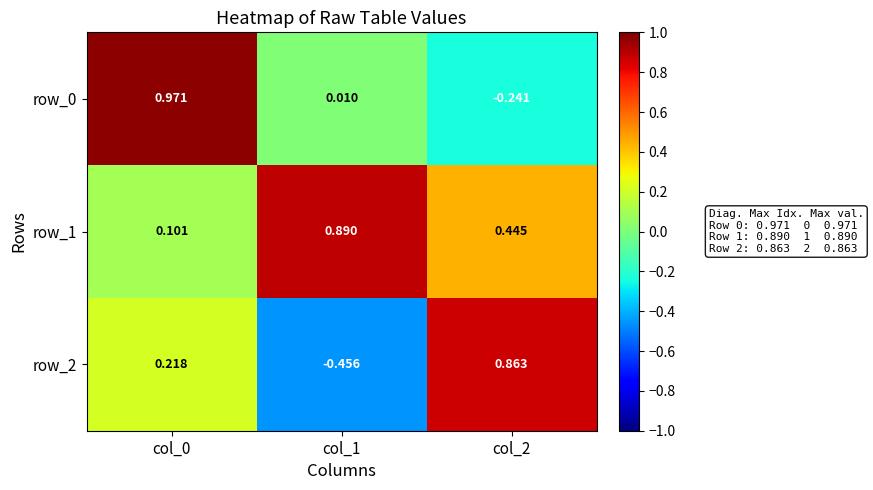

Read the row_2 value at col_2.

0.9